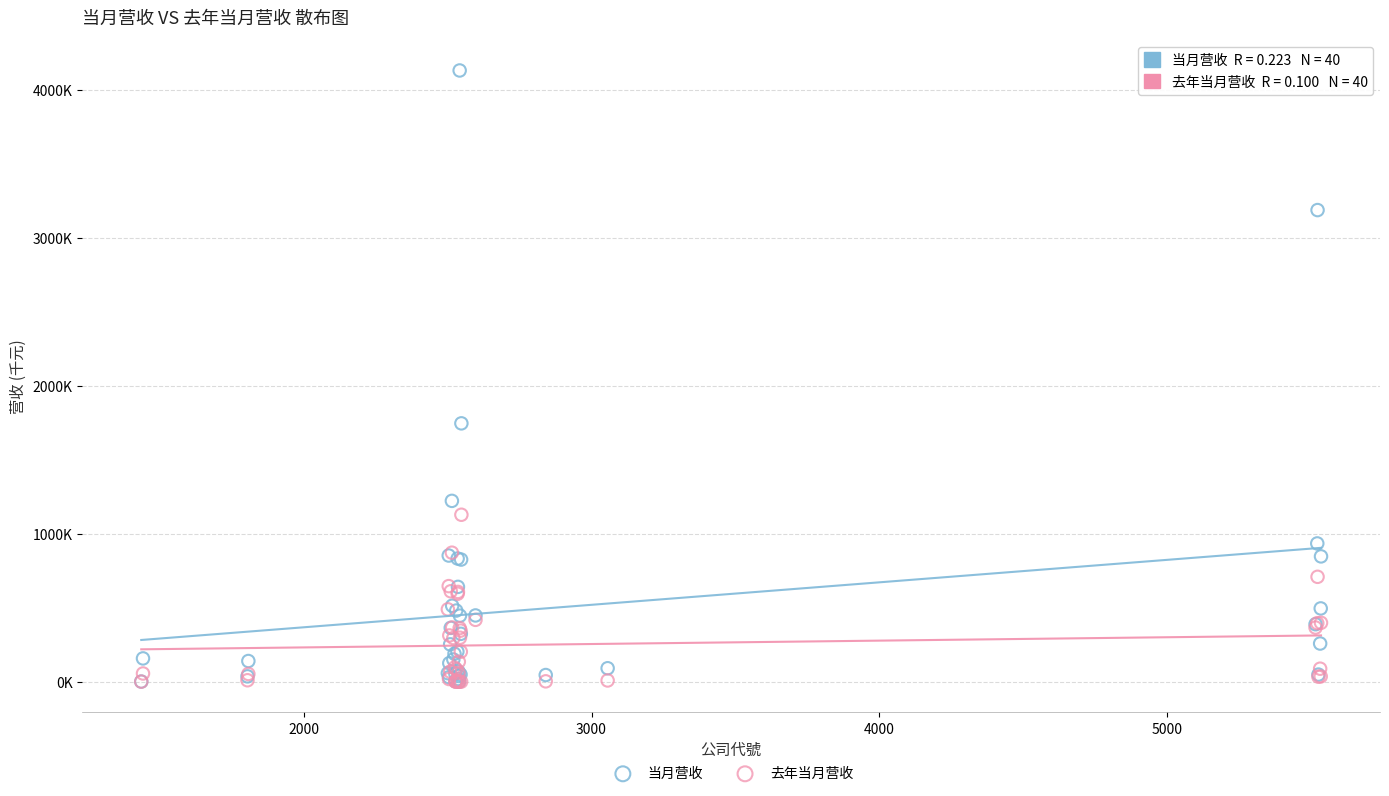

What are all the series names shown in the legend?

当月营收, 去年当月营收